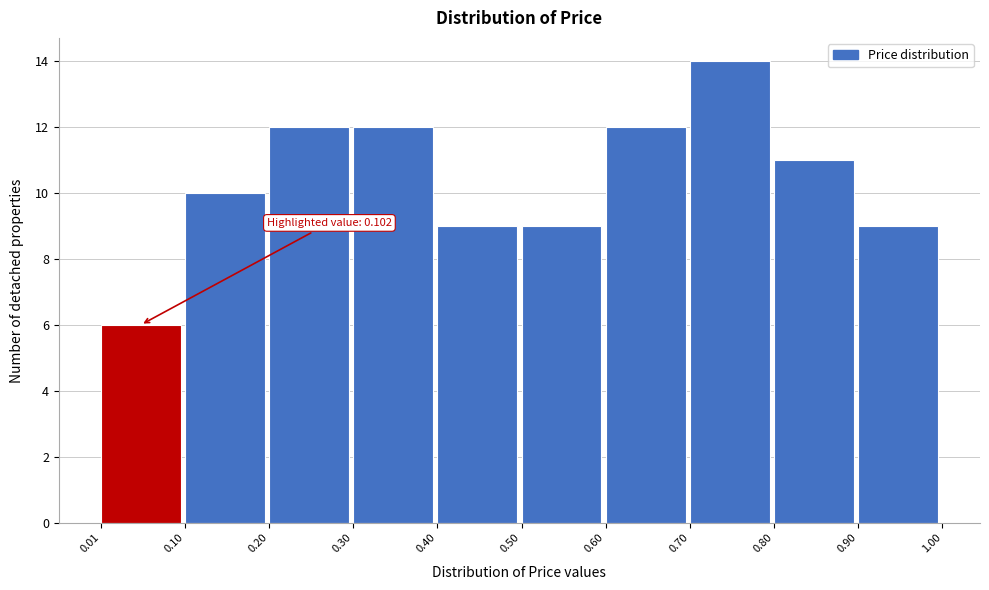

Over which range of the x-axis is the bar tallest?

0.70 to 0.80